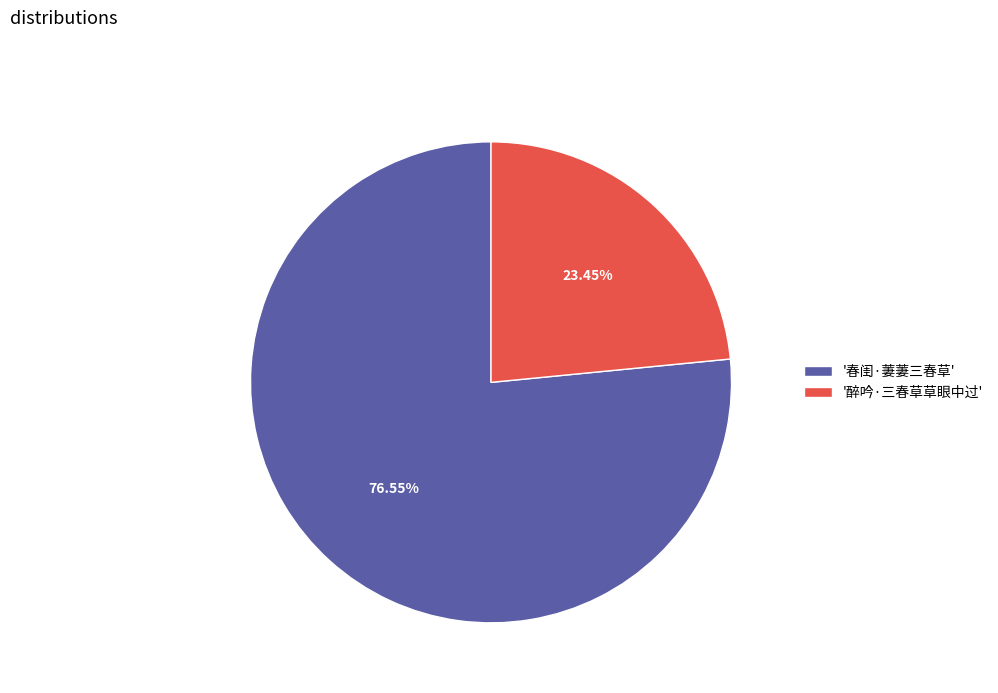

Between '醉吟·三春草草眼中过' and '春闺·萋萋三春草', which is larger?

'春闺·萋萋三春草'